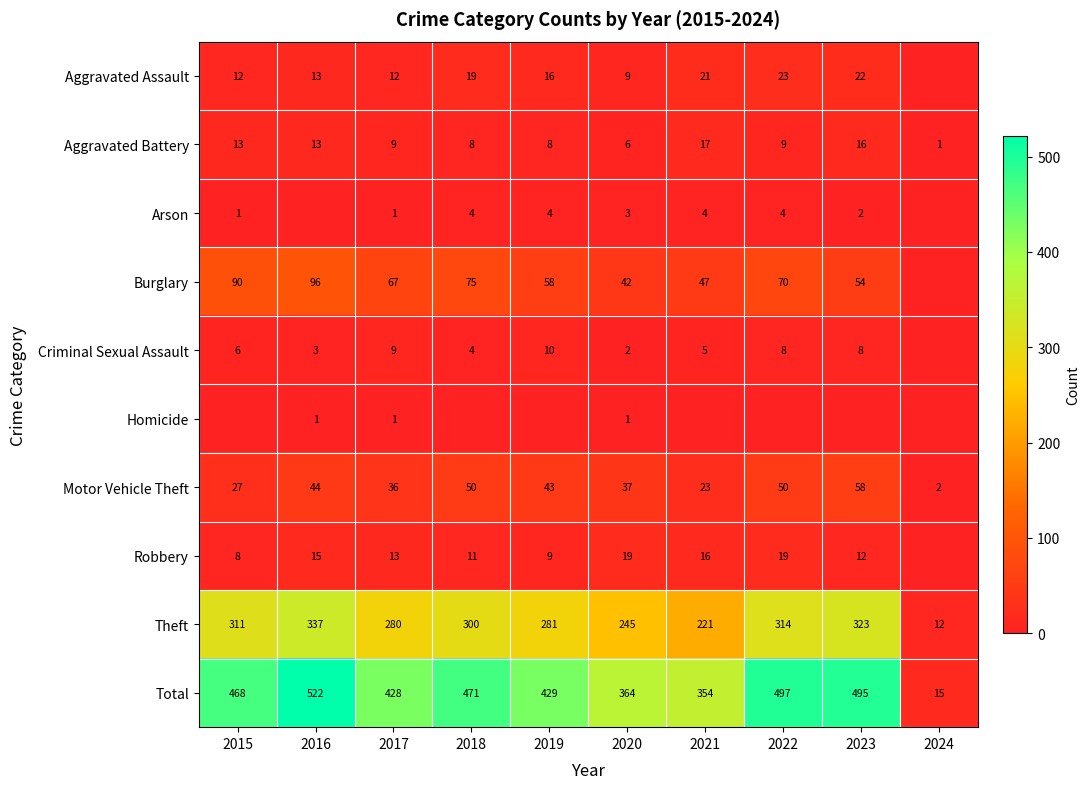

At which category is the sum across all series the highest?

2016